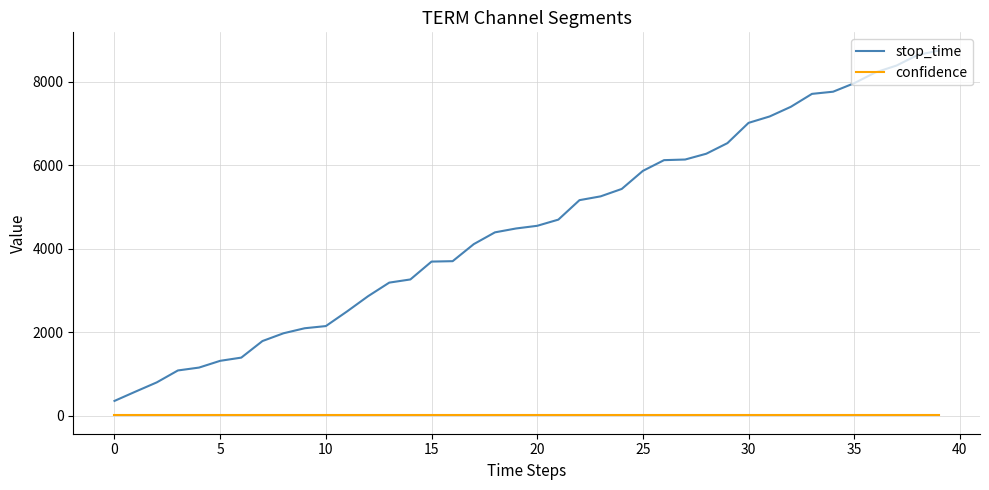

List the series in order of their overall mean, highest first.

stop_time, confidence